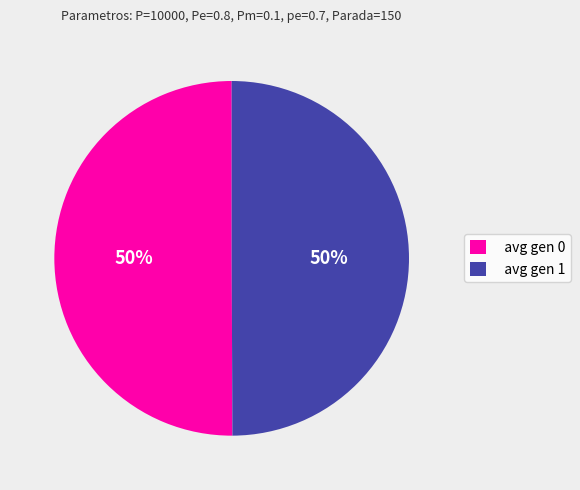

How many segments does this pie chart have?

2